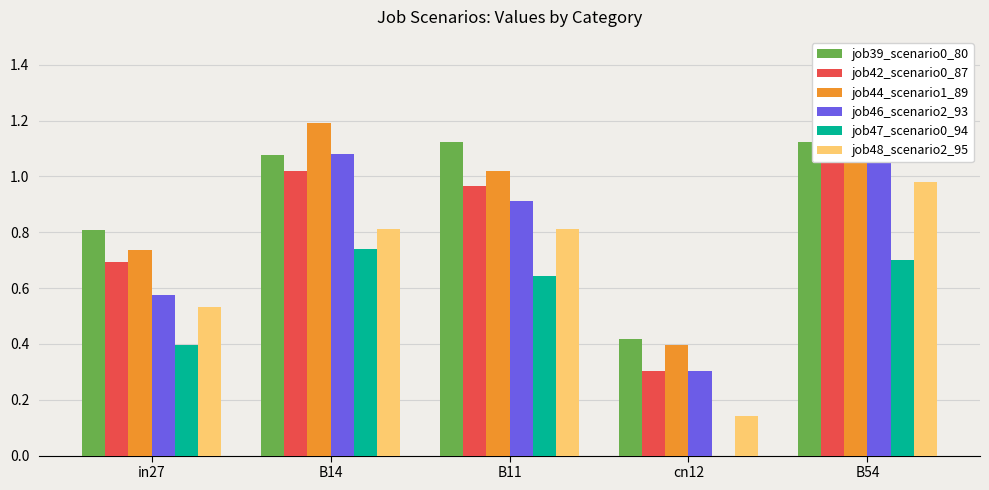

What is the difference between the maximum and minimum values in the job42_scenario0_87 series?

0.8